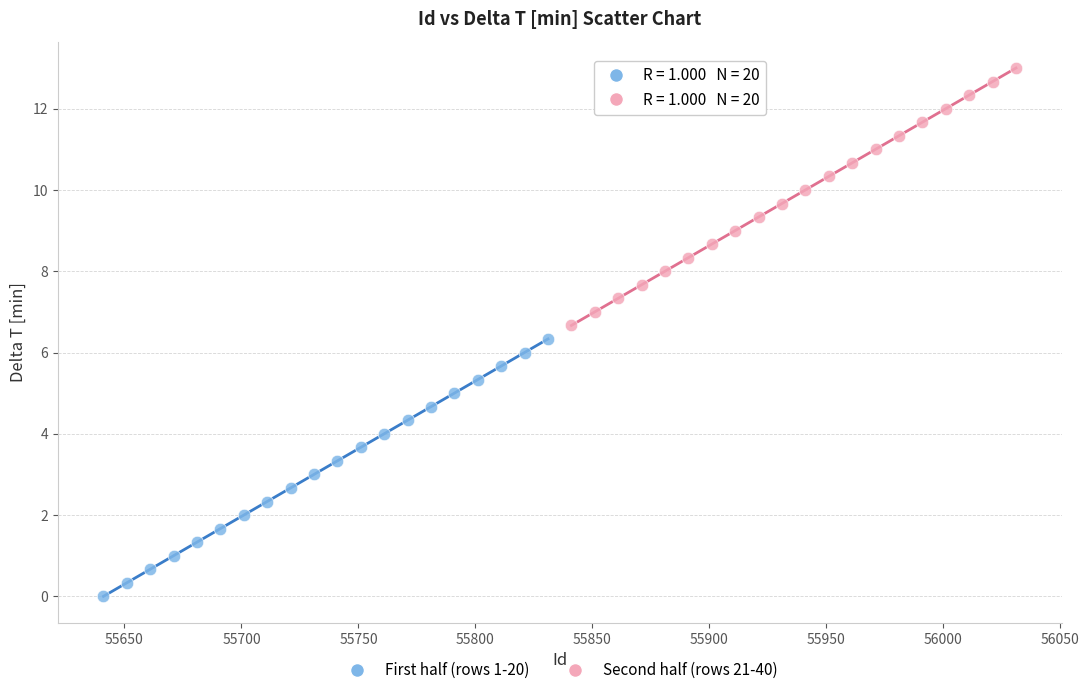

Which series contains the lowest Y value?

First half (rows 1-20)